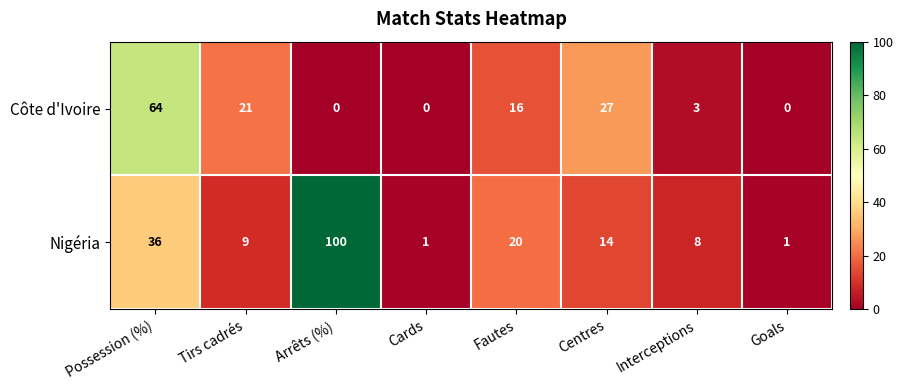

Which category has the highest value in the Nigéria series?

Arrêts (%)